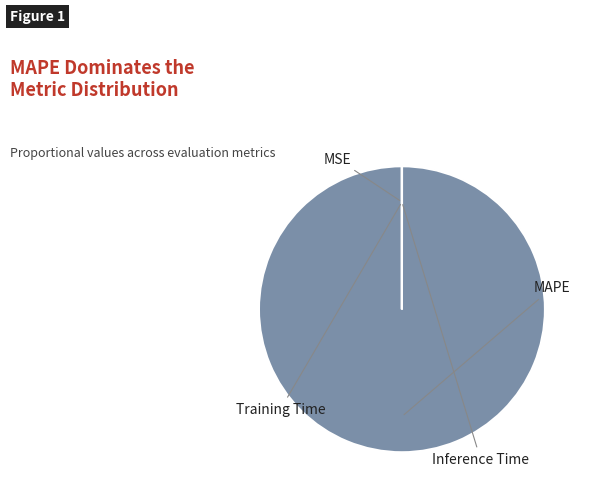

To the nearest percent, what is the average slice percentage?

25%